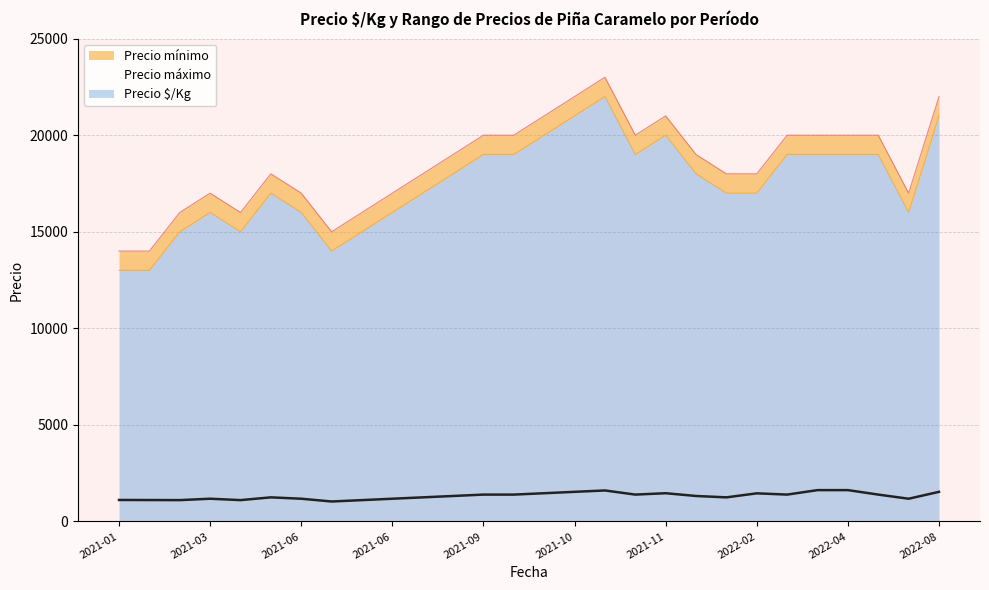

True or false: Precio mínimo and Precio máximo intersect in this chart.

False